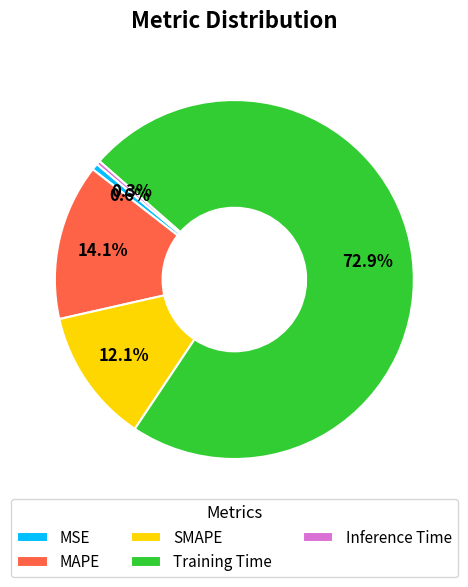

Which category has the biggest portion of the pie?

Training Time